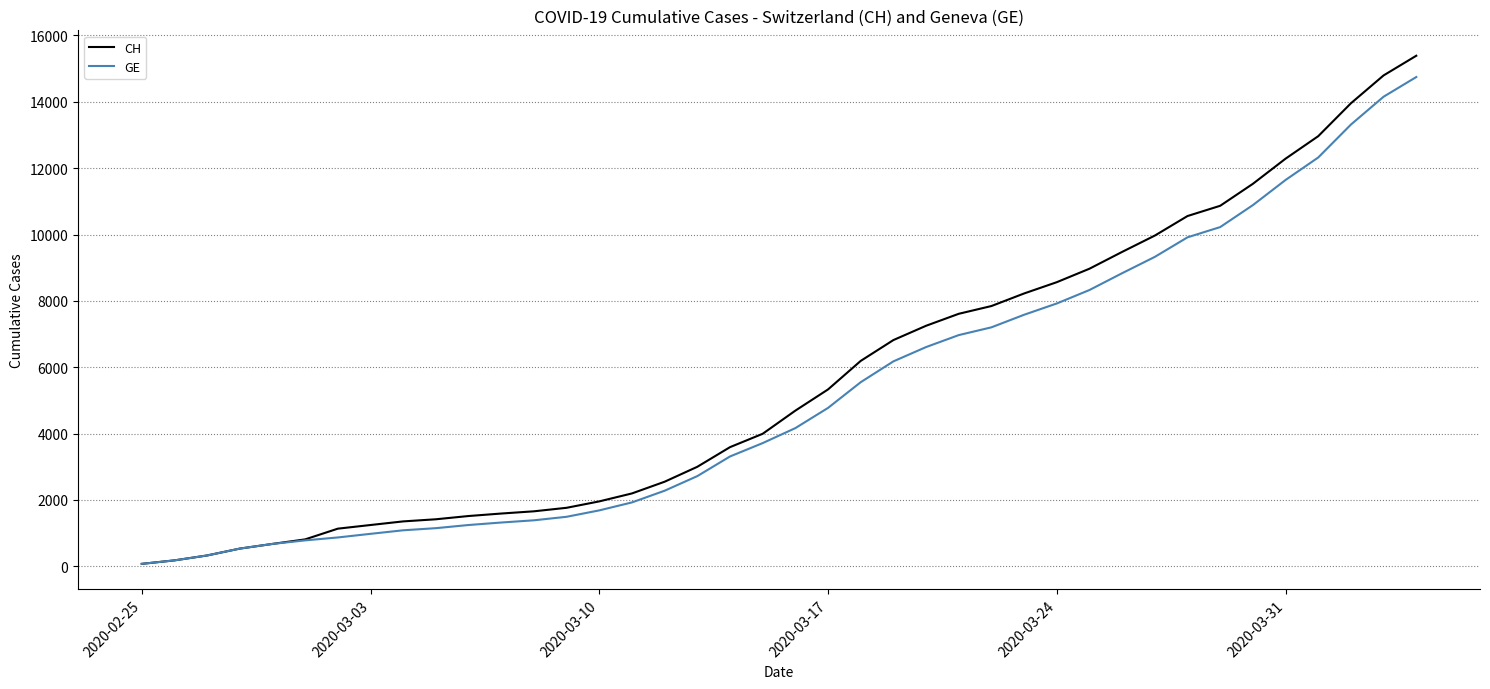

How many lines are shown in the chart?

2